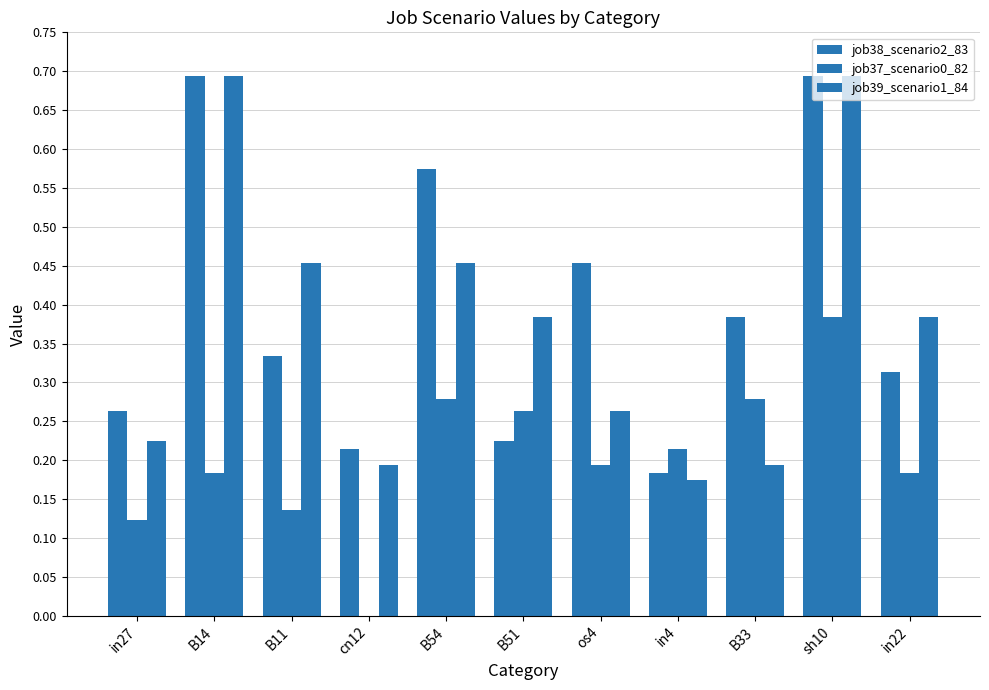

What is the difference between the maximum and minimum values in the job38_scenario2_83 series?

0.5